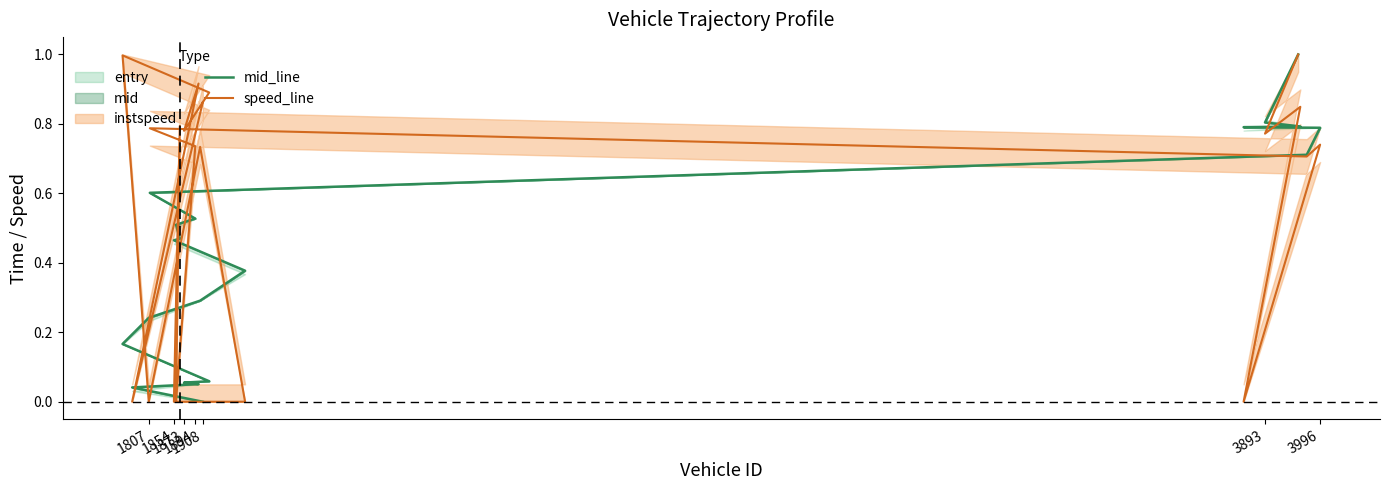

Is it true that speed_line equals 0.0 at 1807?

True